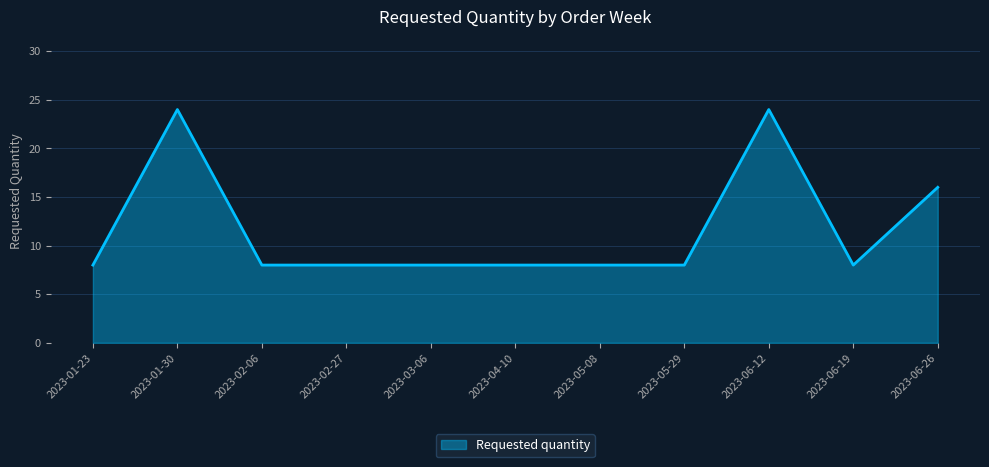

Is it true that the value at 2023-01-30 is 24?

True